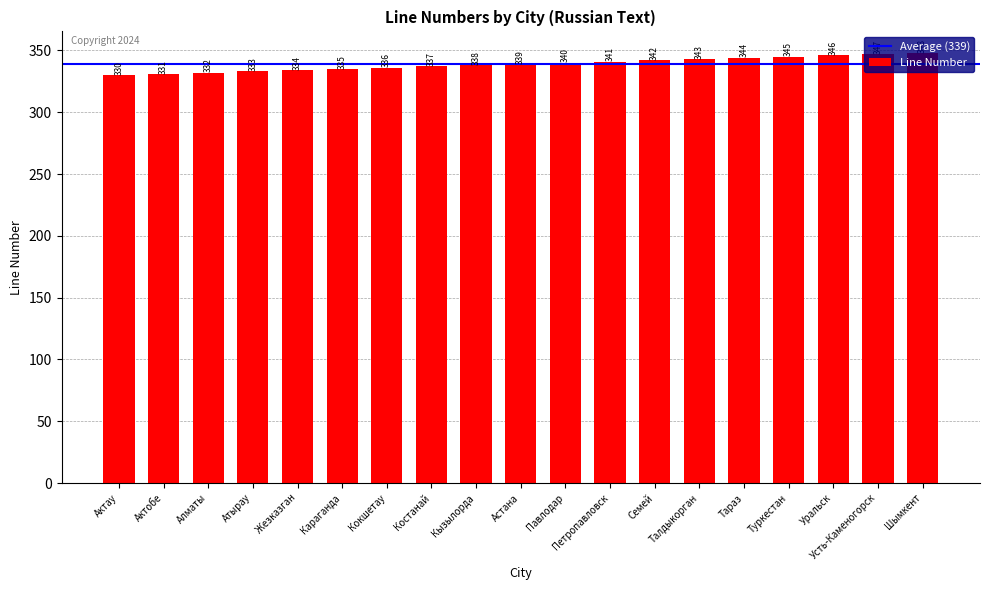

What is the value of the 18th bar from the left?

347